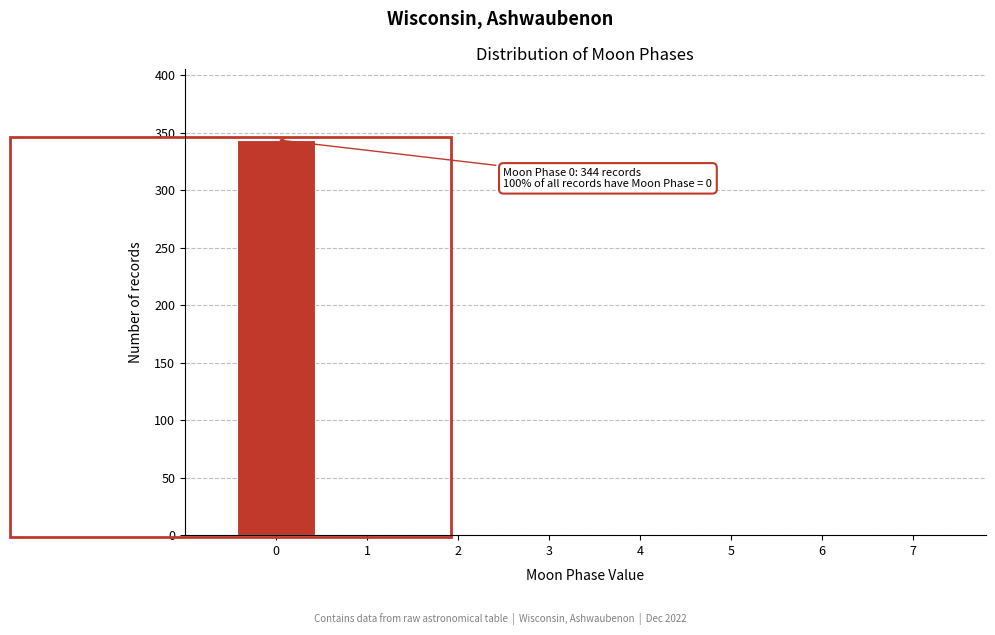

Over which range of the x-axis is the bar tallest?

-0.5 to 0.5